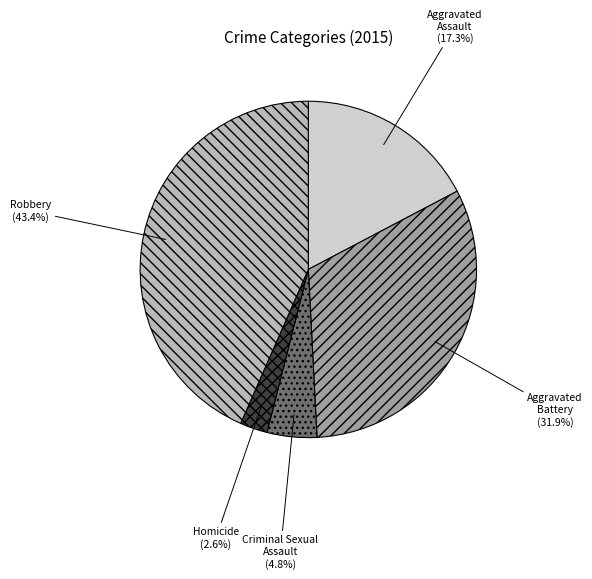

To the nearest percent, what percentage of the pie is Homicide?

3%